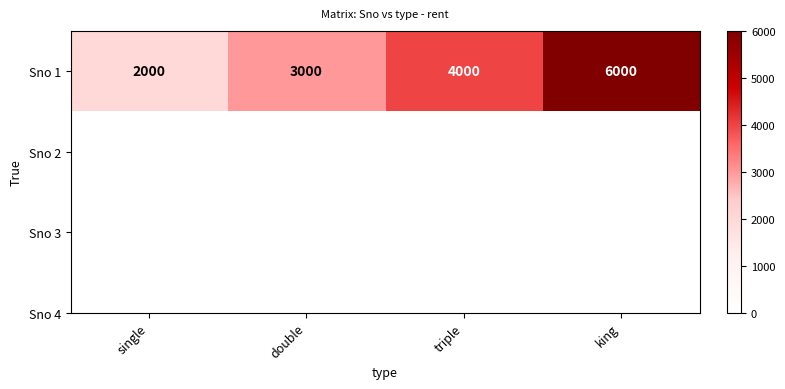

True or false: the data shows 1317 at double.

False